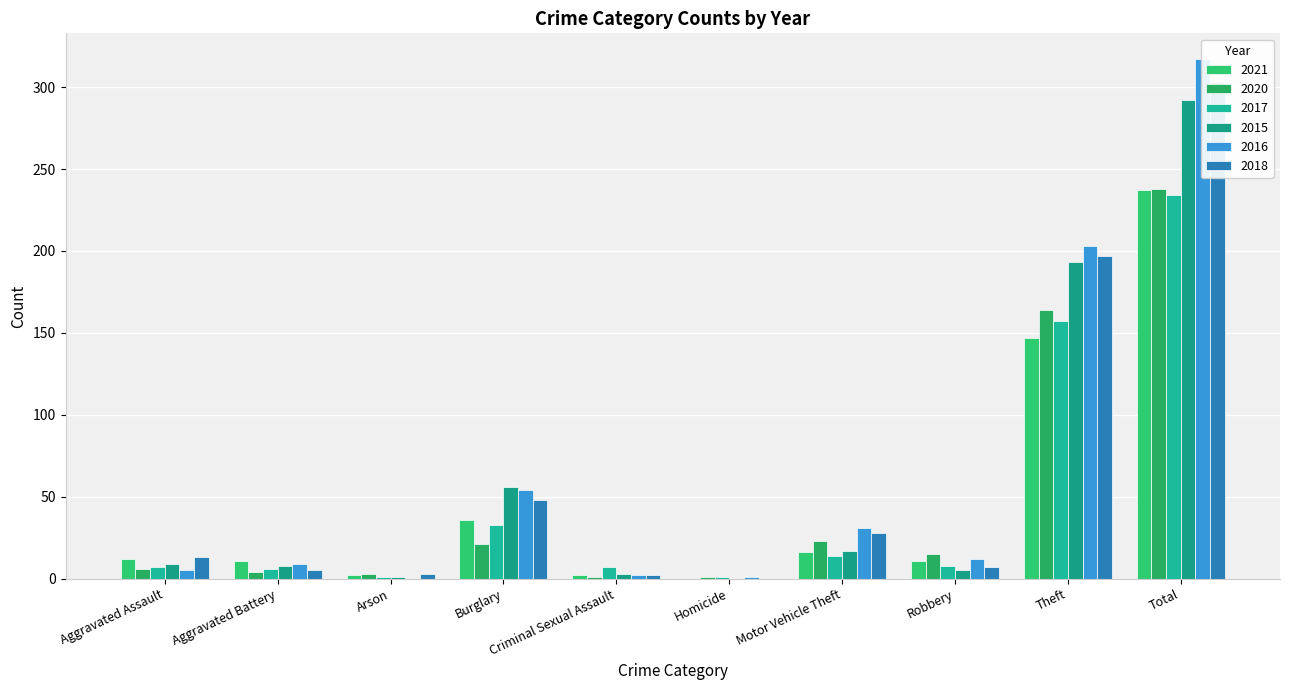

What is the label of the 9th bar from the left?

Theft